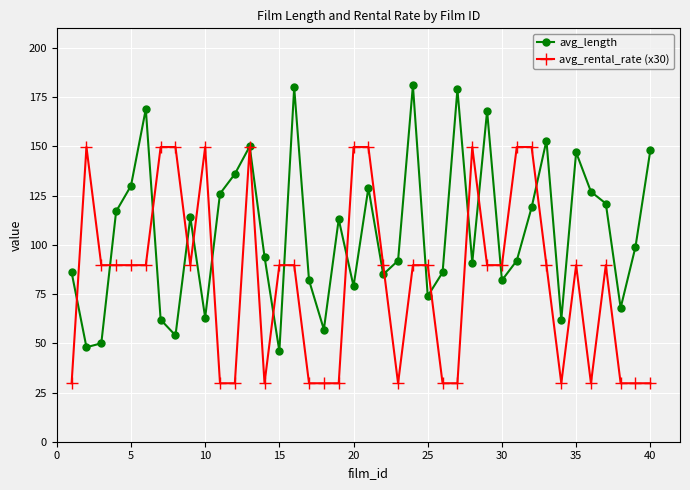

Count the number of categories in the chart.

40